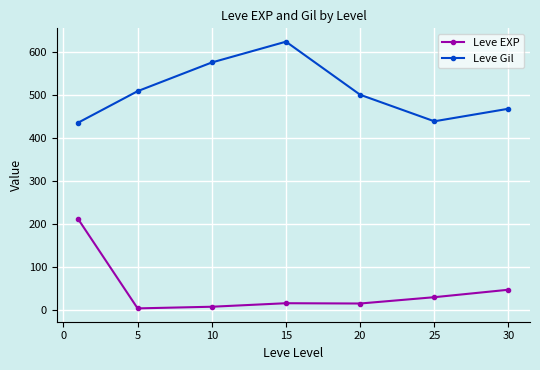

Is this an area chart (filled region under the line)?

No